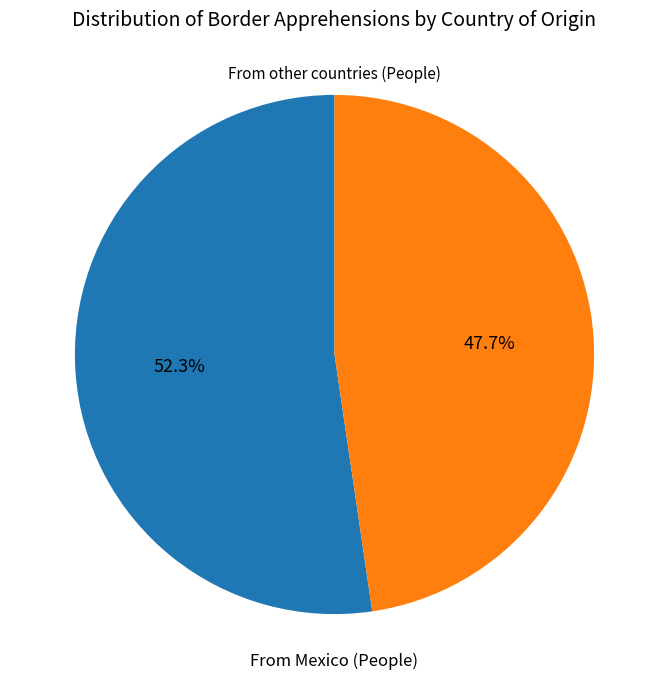

Is there a majority slice in this chart?

Yes